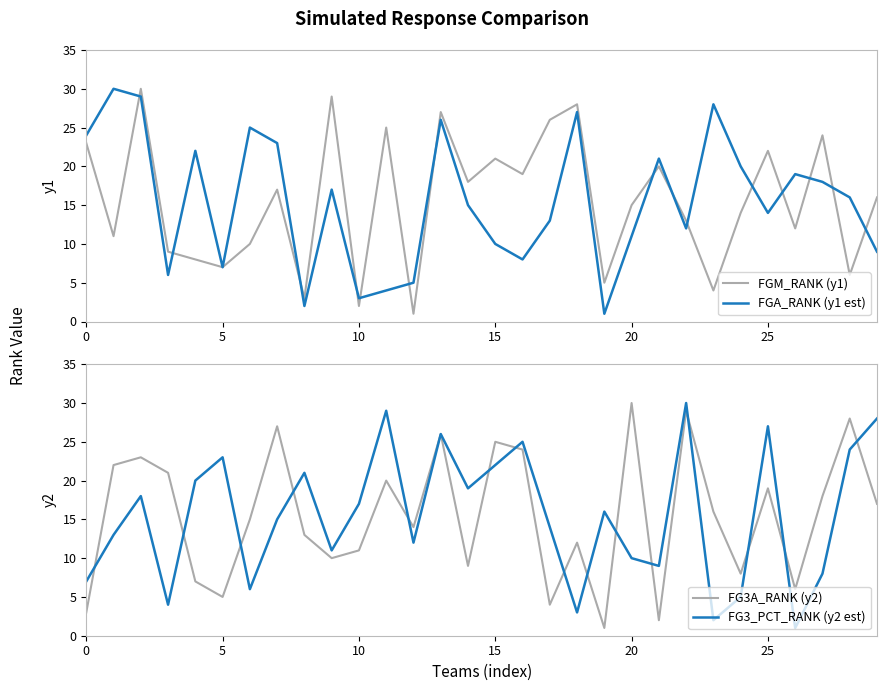

Where is FGM_RANK (y1) nearest to the value 15?

20